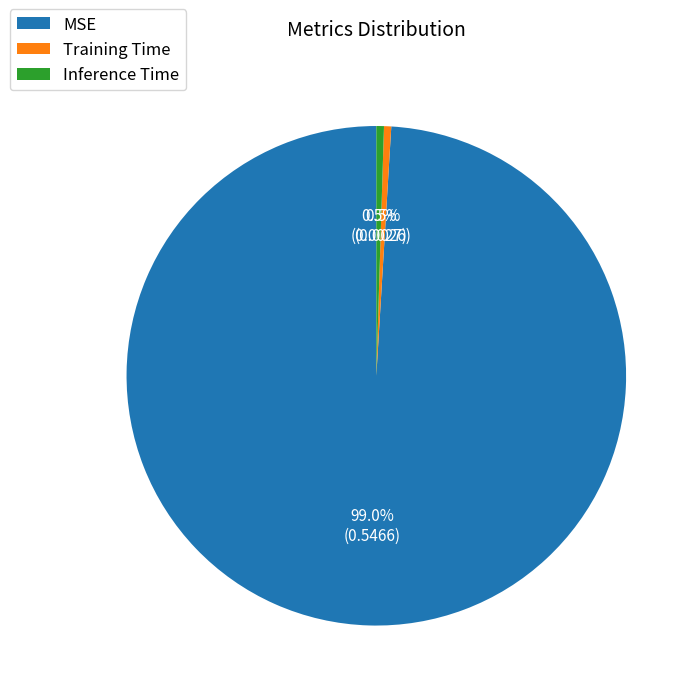

Does MSE represent more than half of the total?

Yes